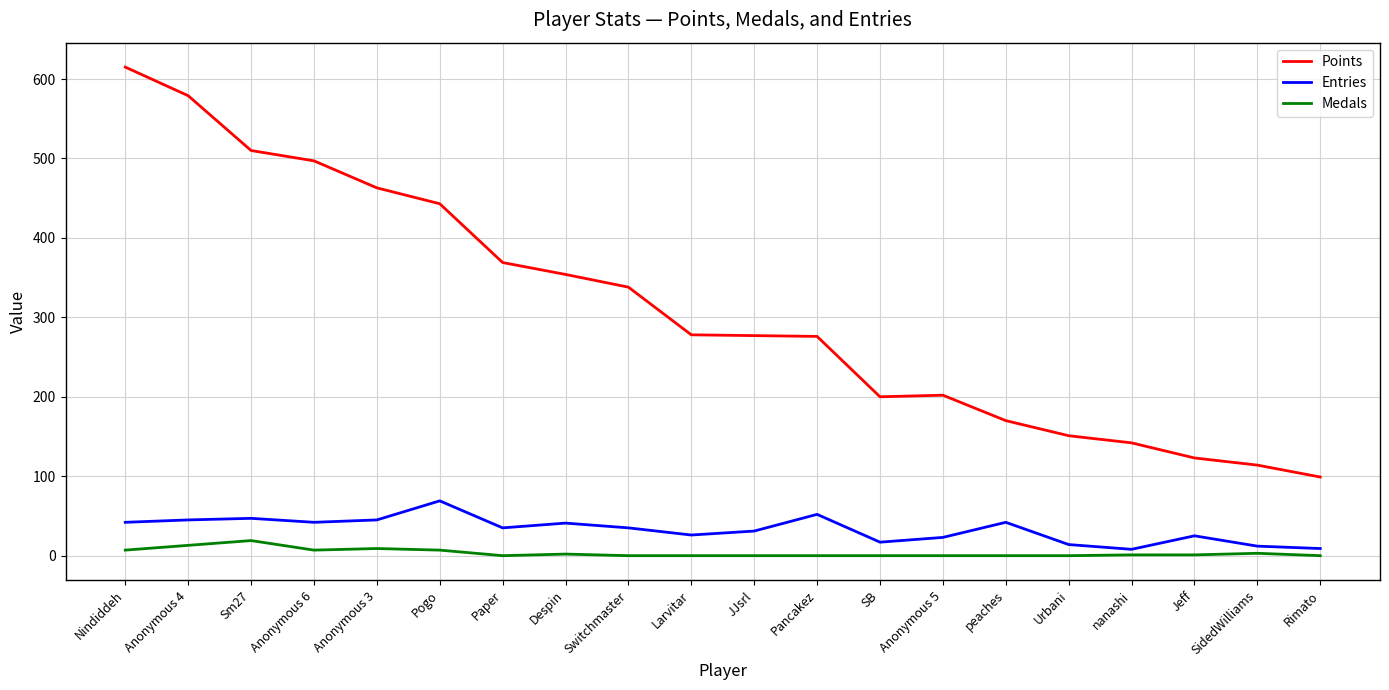

What are all the series names shown in the legend?

Points, Entries, Medals